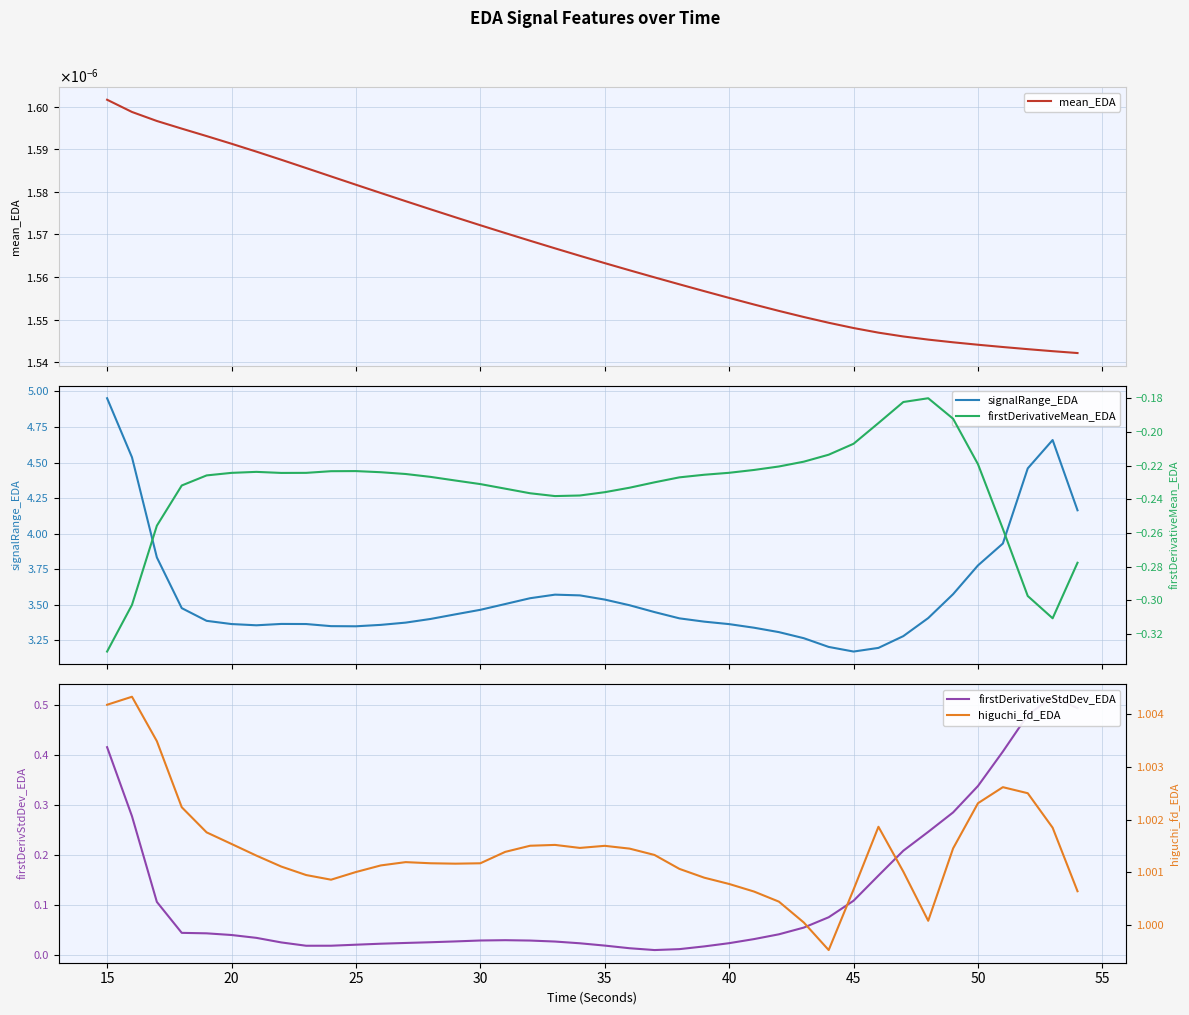

How many lines are shown in the chart?

5